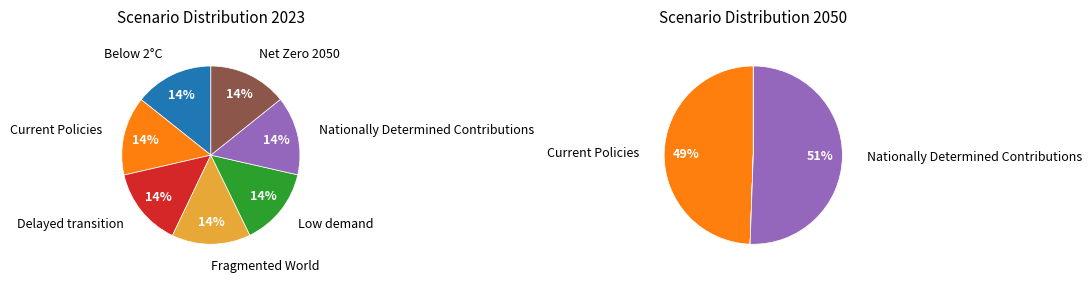

Rank the categories by value from highest to lowest.

Nationally Determined Contributions, Current Policies, Delayed transition, Fragmented World, Below 2°C, Net Zero 2050, Low demand